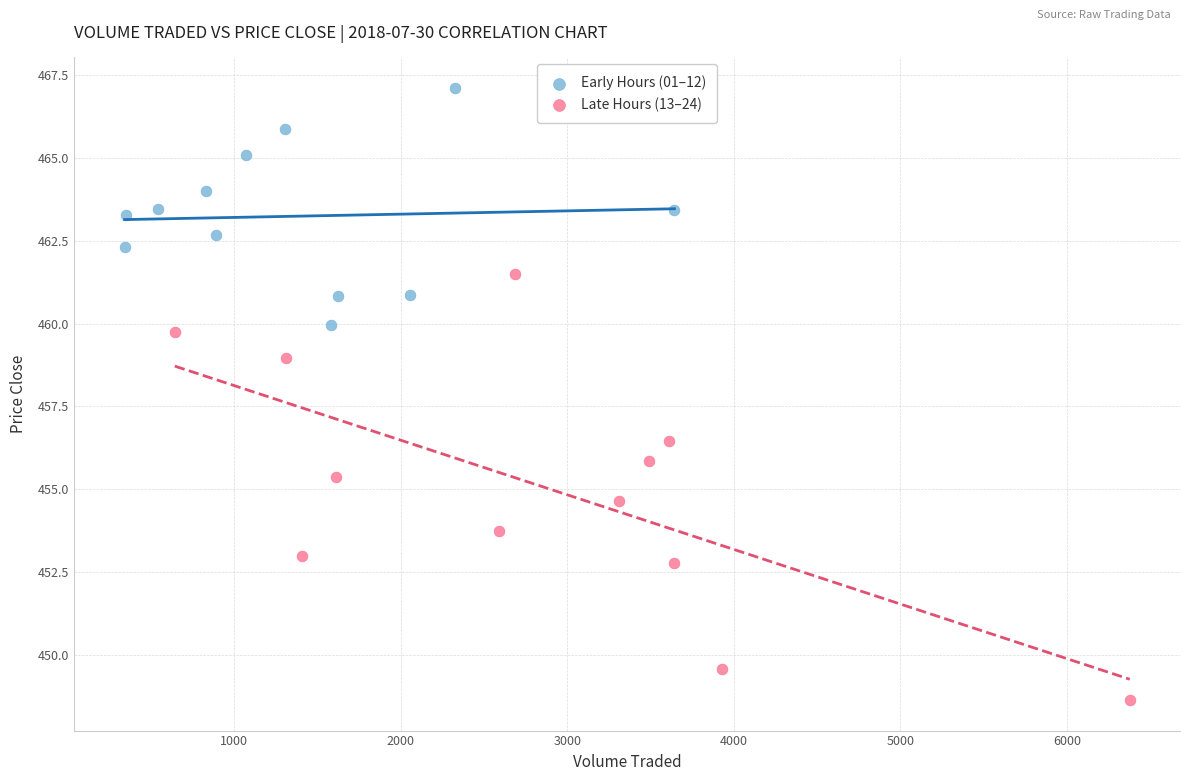

Which series reaches the minimum Y coordinate?

Late Hours (13–24)